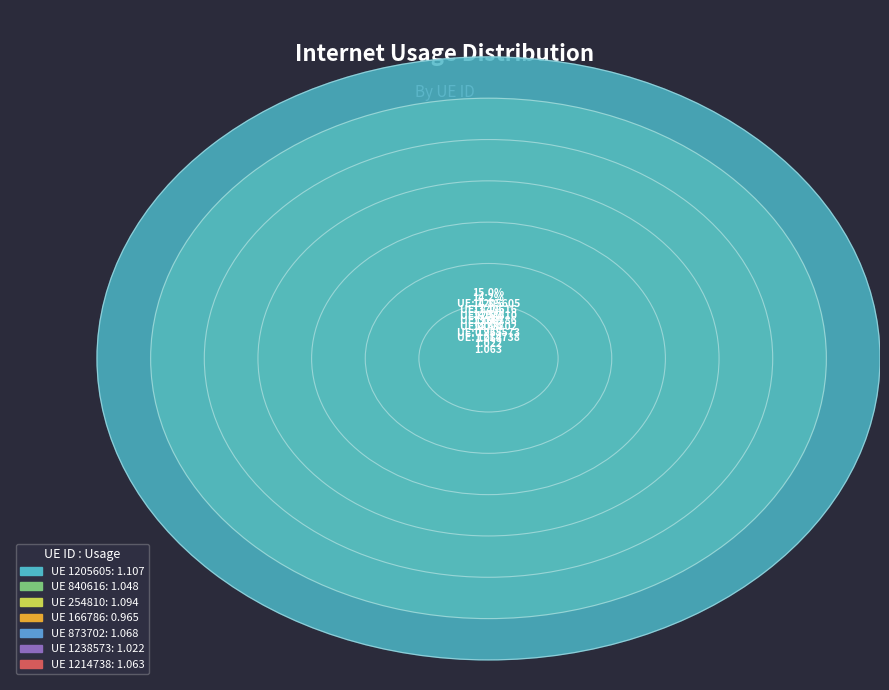

What is the smallest slice in the pie chart?

166786